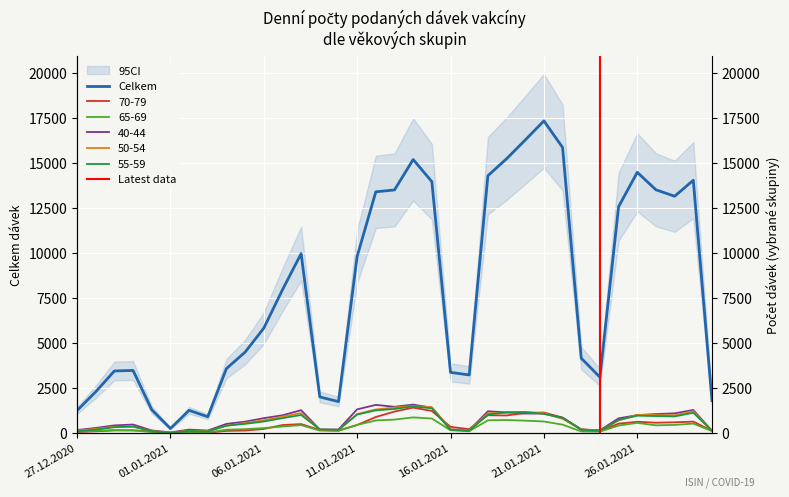

At which category is the sum across all series the highest?

21.01.2021